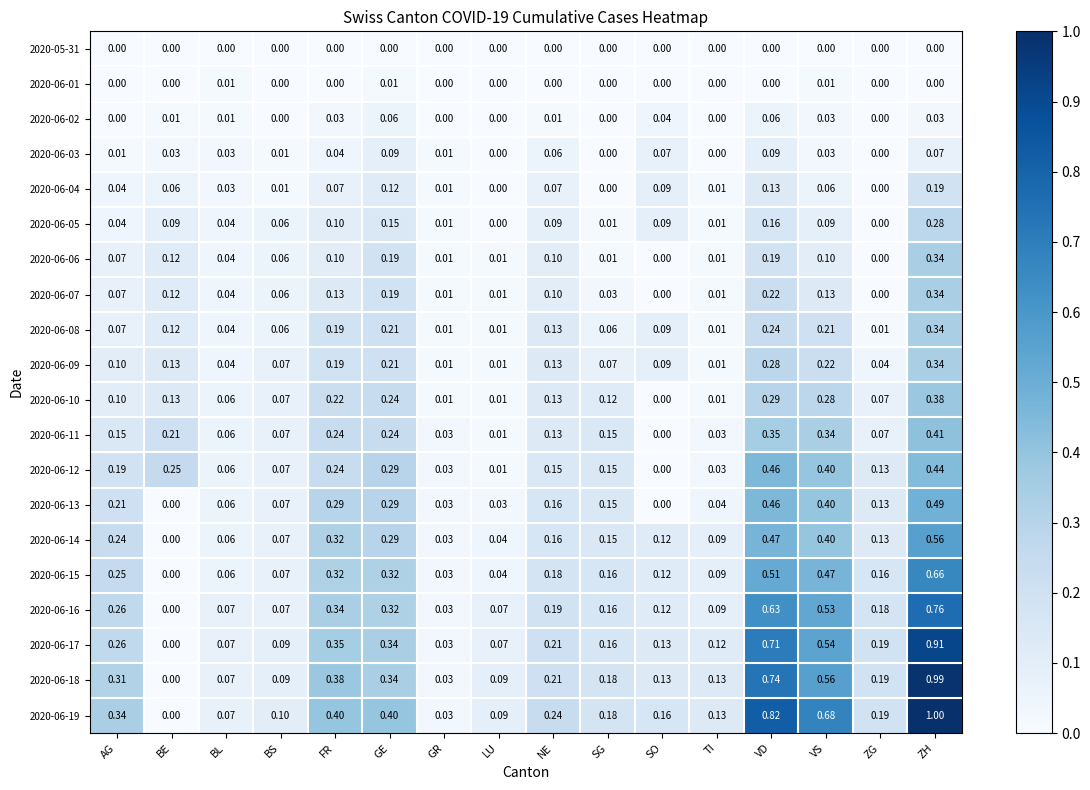

Which label corresponds to the largest value in the chart?

ZH